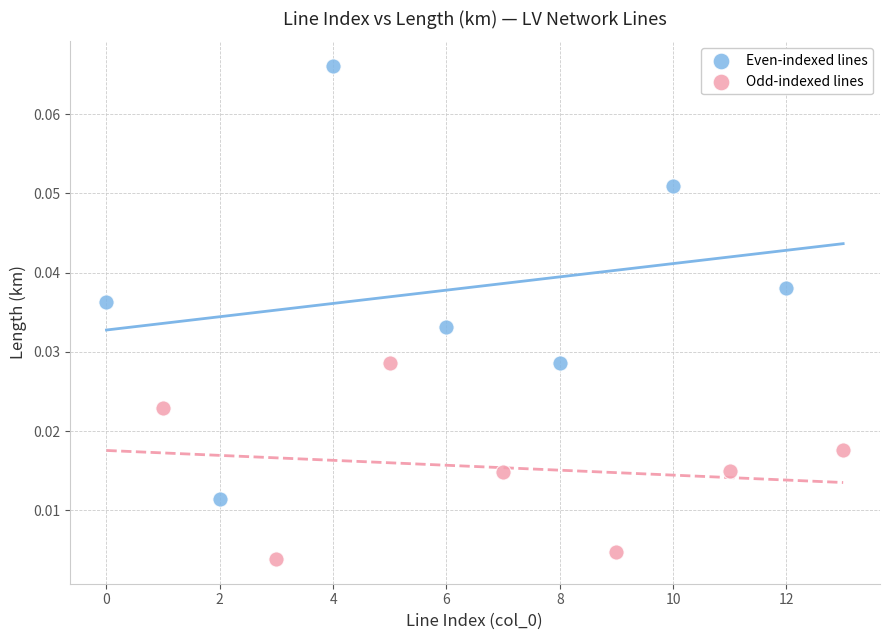

Which series contains the highest Y value?

Even-indexed lines